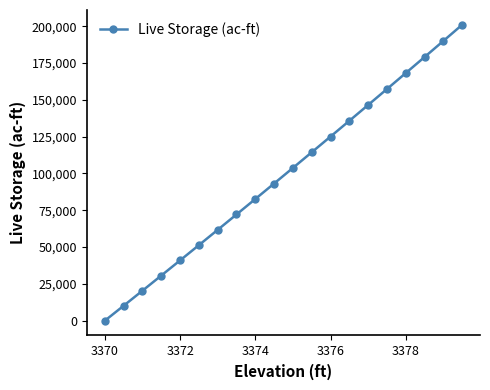

What is the average value?

99216.5